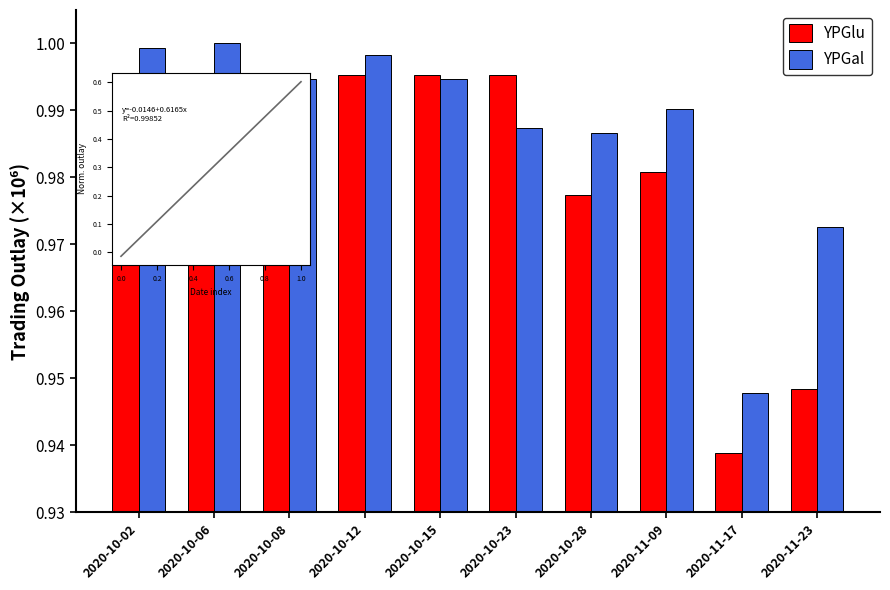

What is the maximum value for YPGlu?

1.0